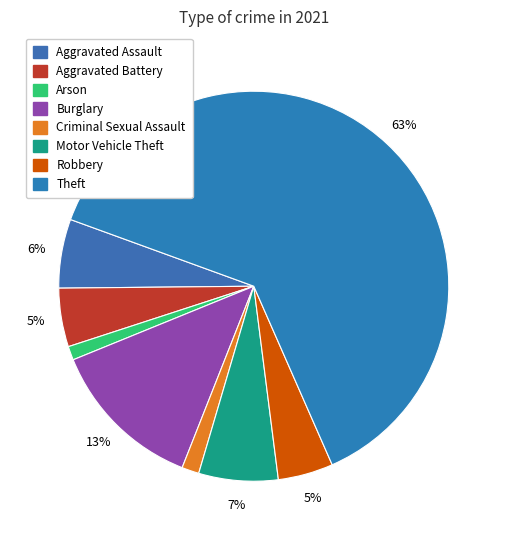

What is the majority slice?

Theft